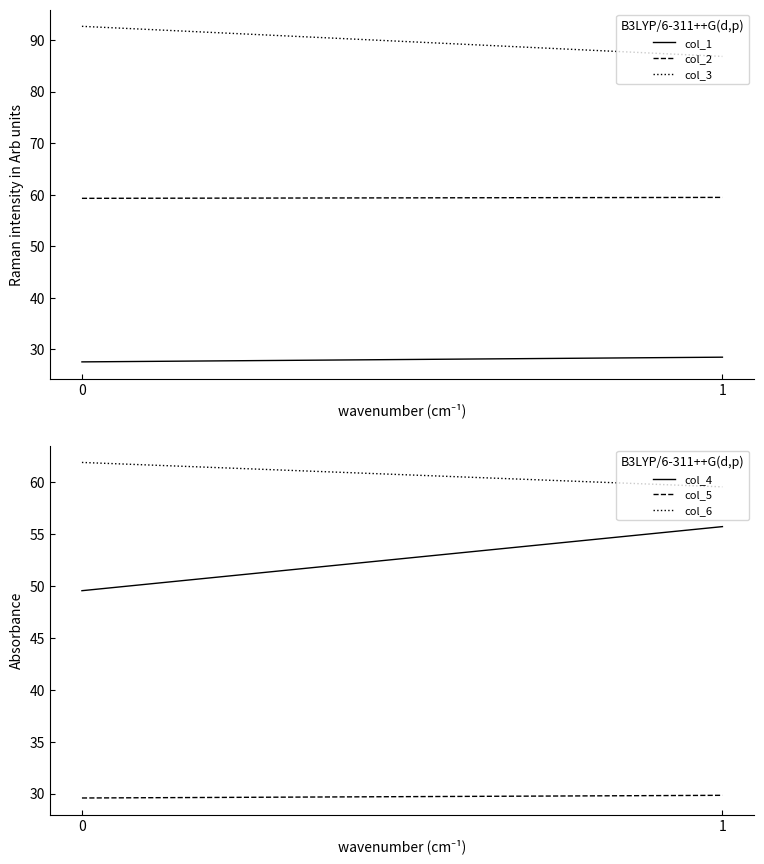

How many lines are shown in the chart?

6